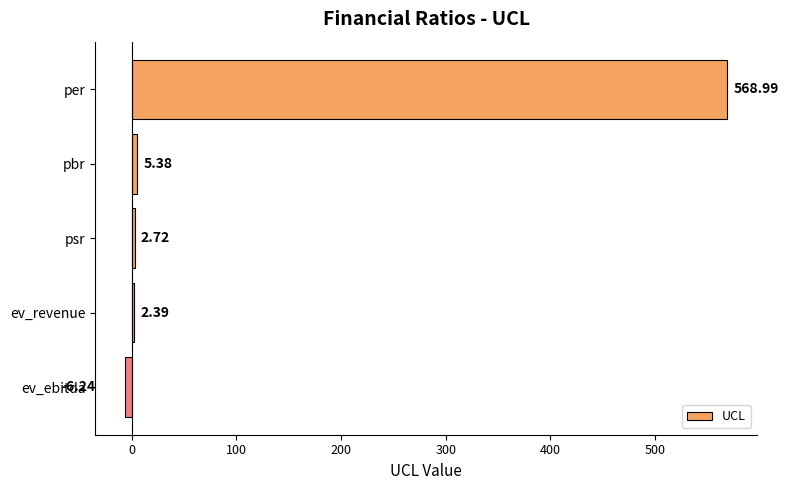

Between pbr and psr, which is larger?

pbr